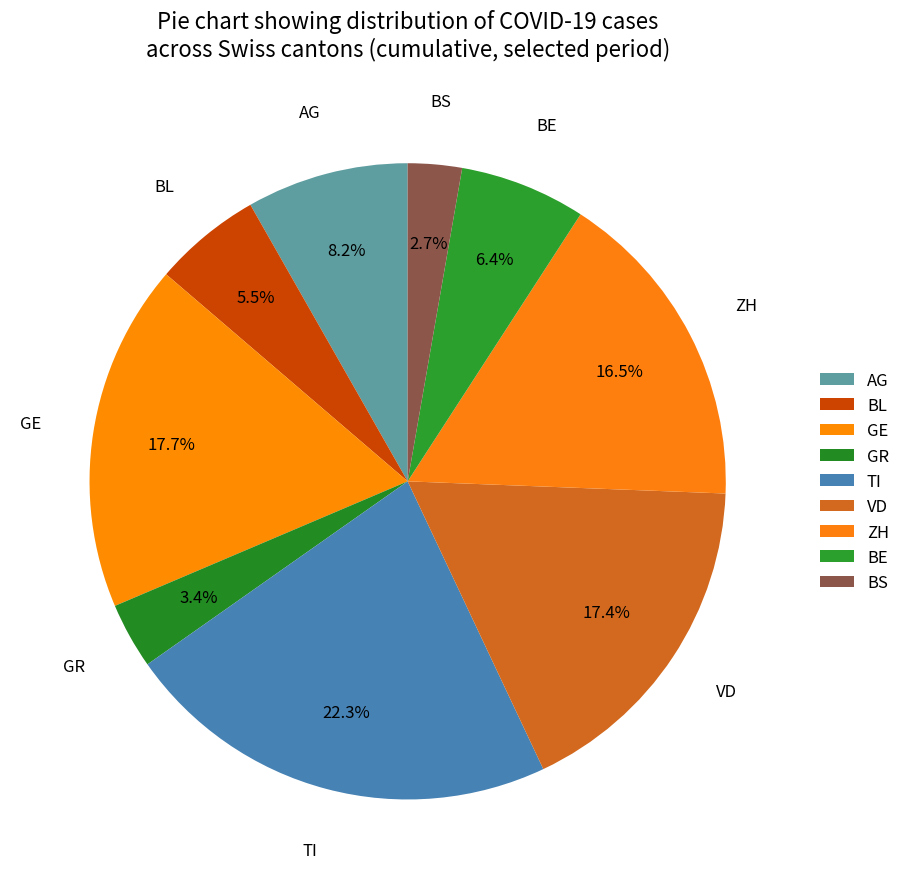

Is there any slice that represents more than half of the pie?

No